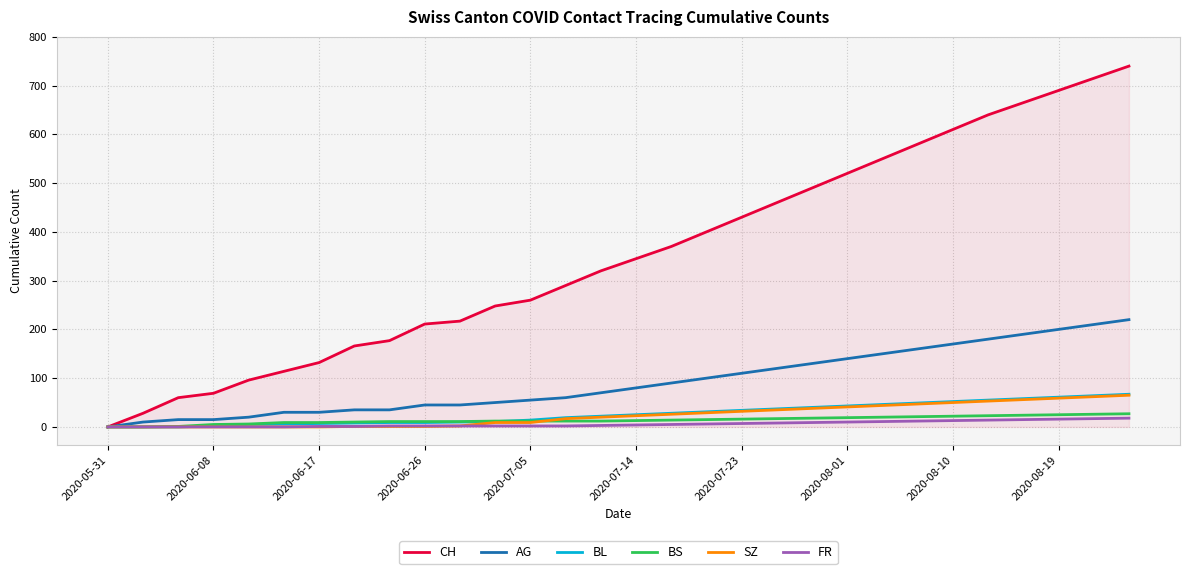

True or false: CH and FR intersect in this chart.

False